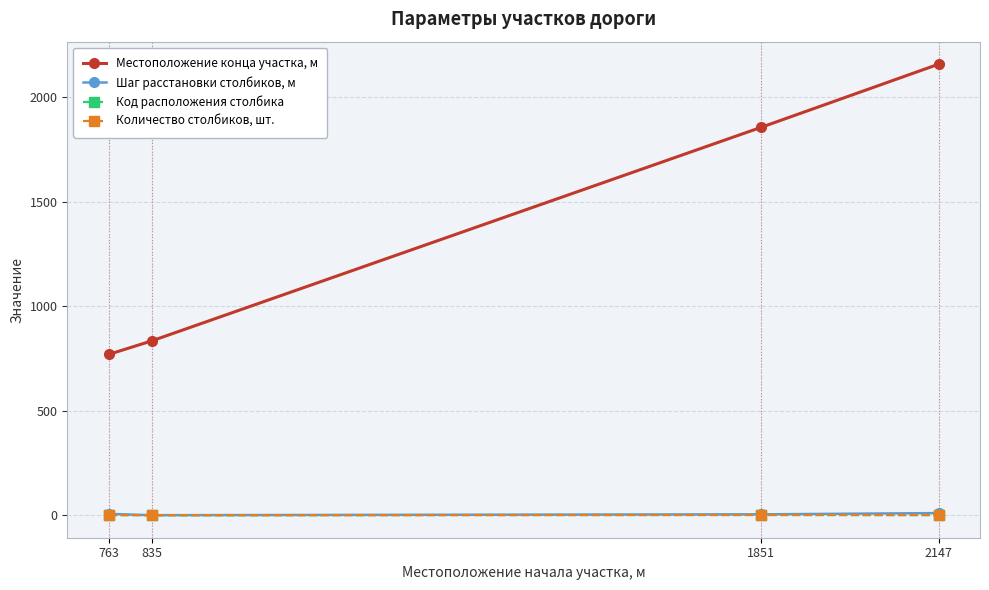

Where is Местоположение конца участка, м nearest to the value 1464?

1851